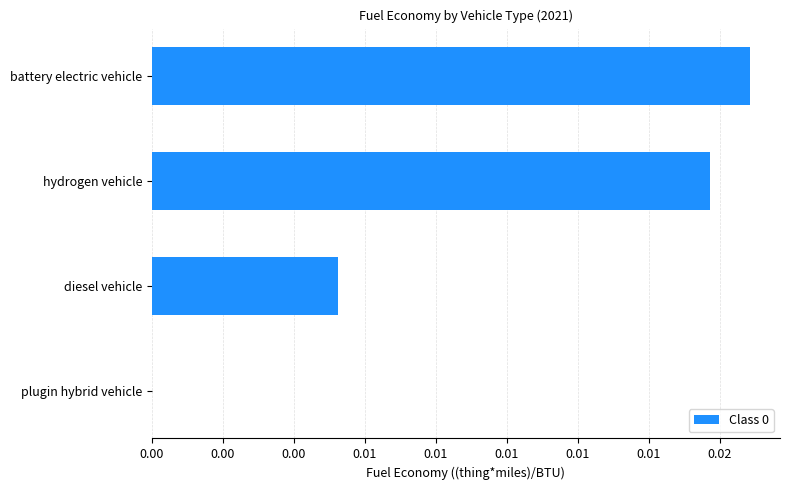

Which category has the highest value across all series?

battery electric vehicle